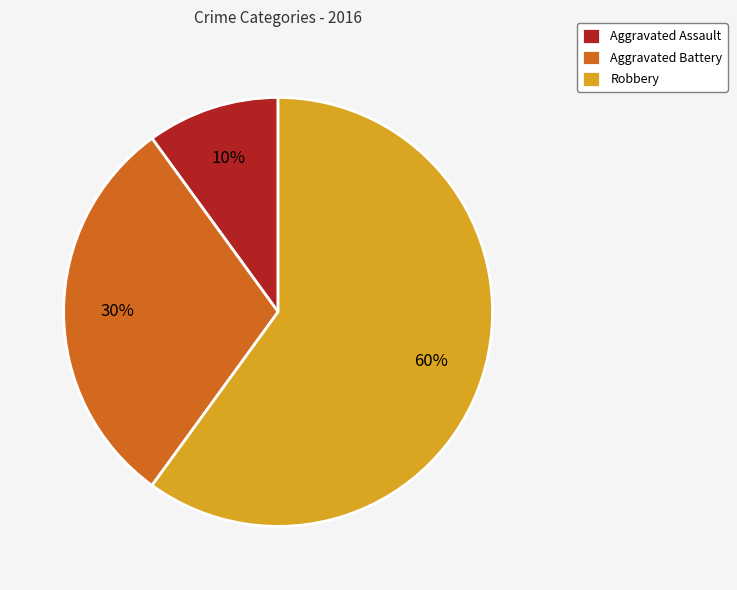

Does Aggravated Assault represent more than half of the total?

No